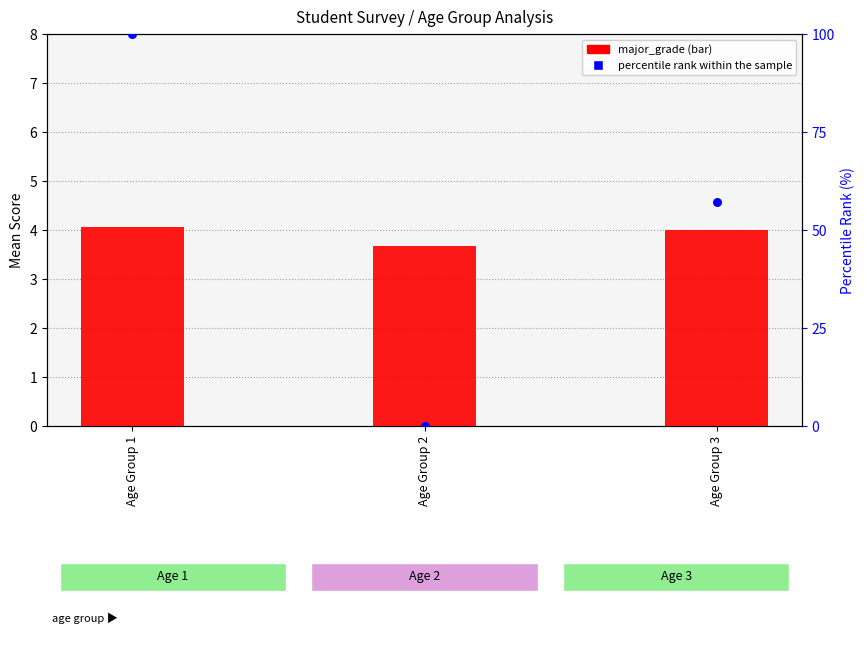

Which series contains the lowest Y value?

percentile rank within the sample